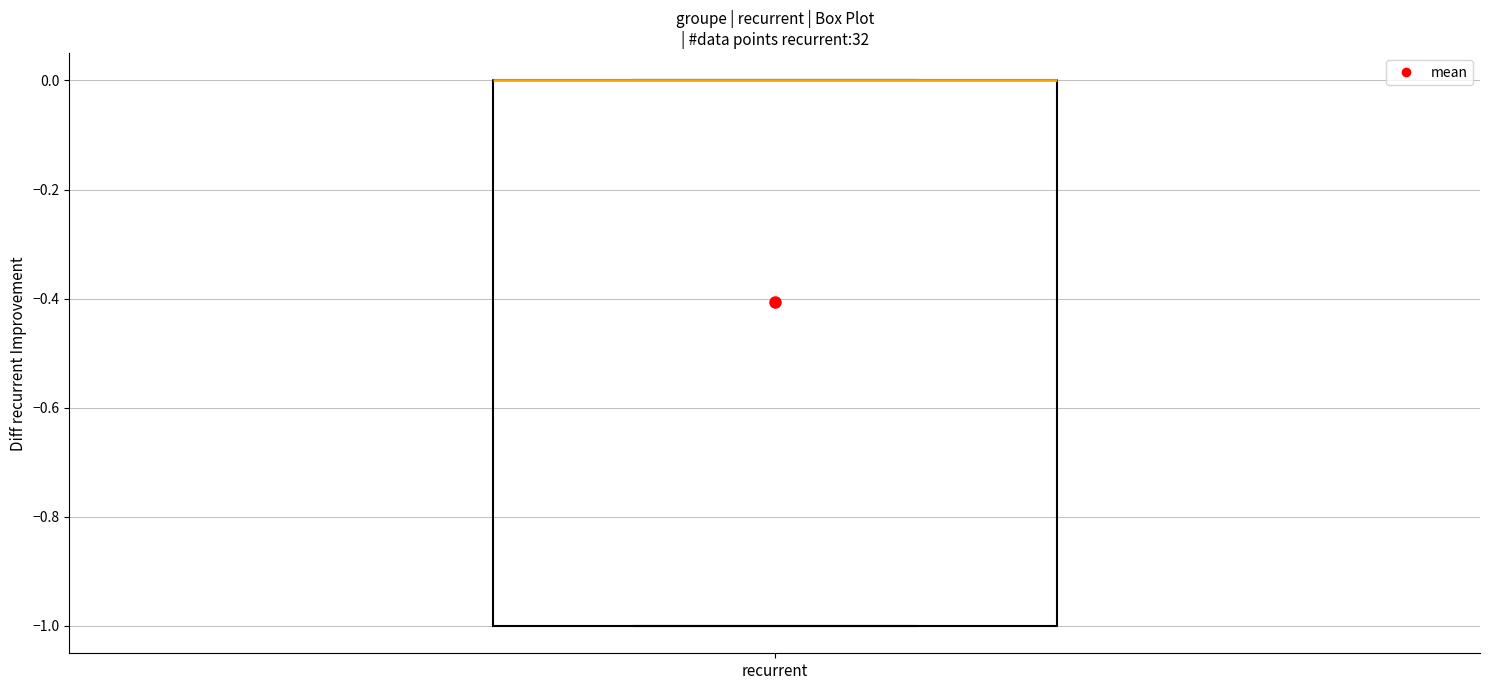

Transcribe this box plot: give where the median line is, the range the box spans, and where the two whiskers end, as read against the y-axis. The values are not printed on the chart, so give them approximately, as read against the axis.

median 0 (drawn on the box's upper edge), box -1 to 0, whiskers -1 to 0